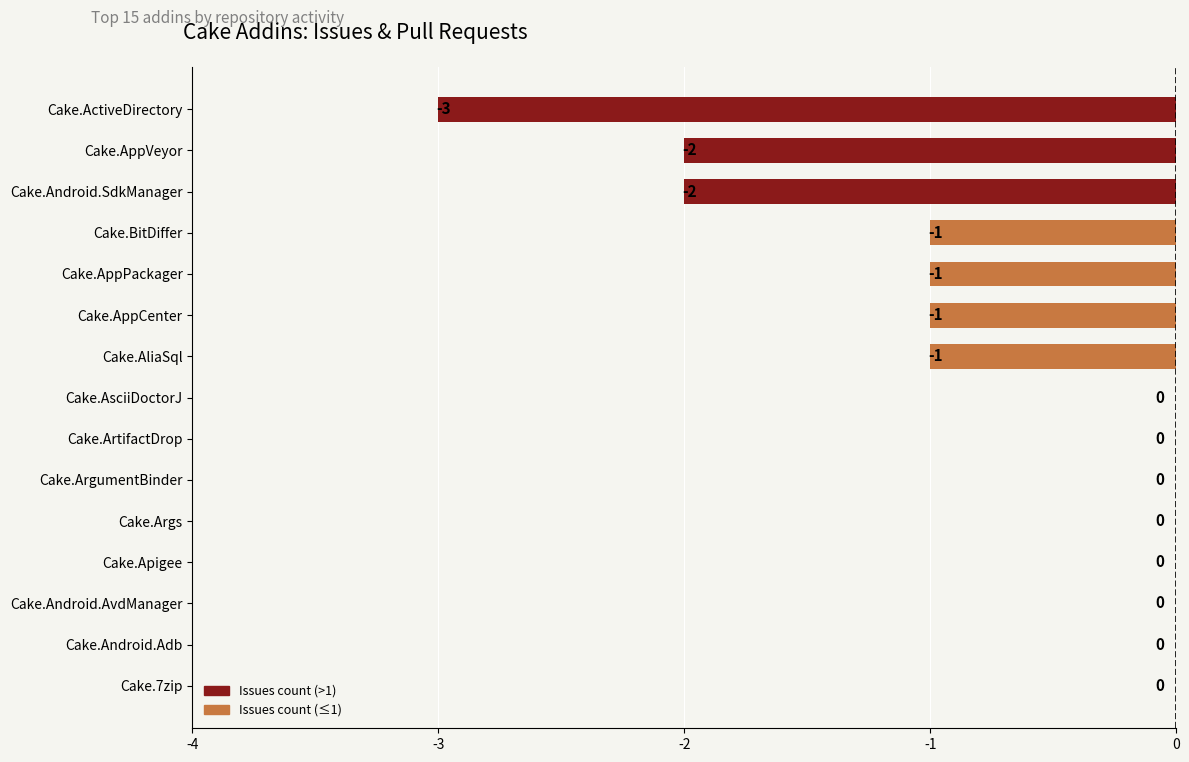

How many values are between -1 and 0?

12